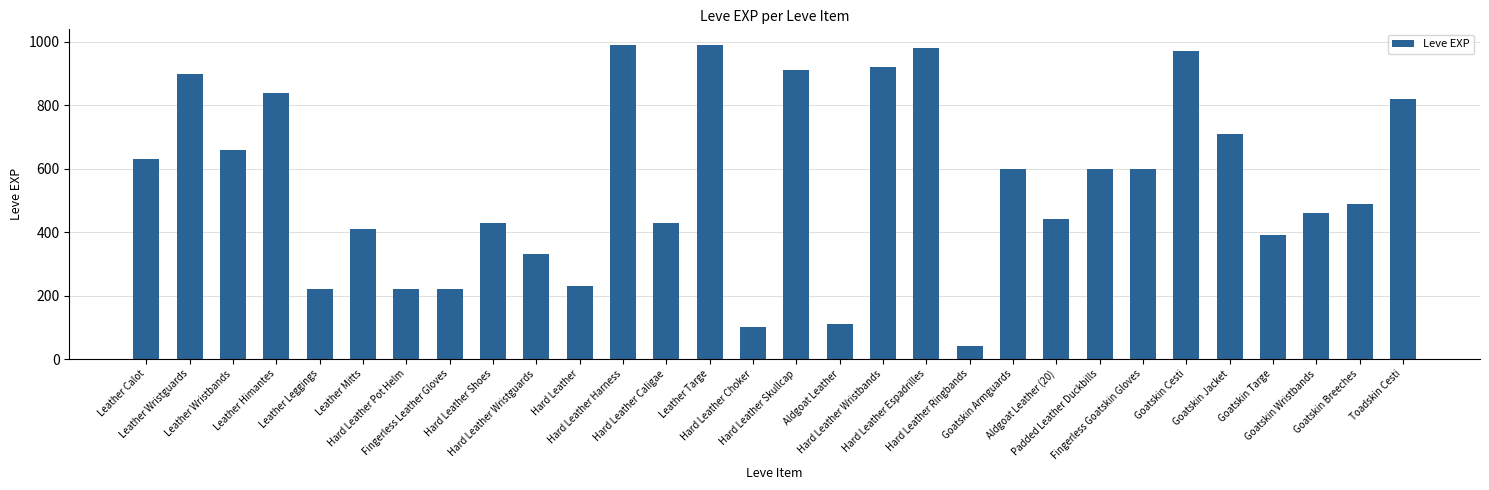

How many values are below 600?

15